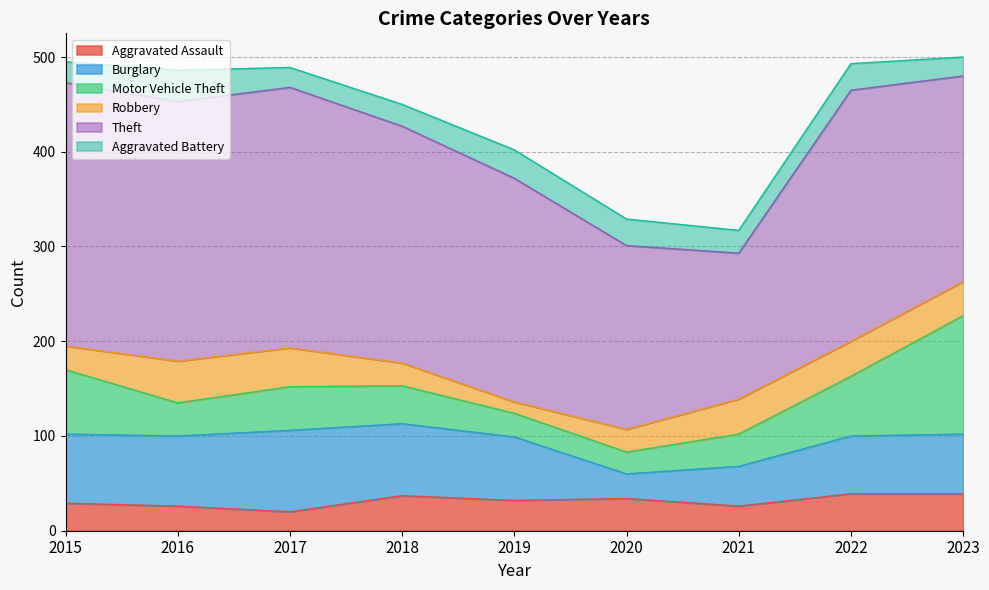

Which series has the largest range (max minus min)?

Theft